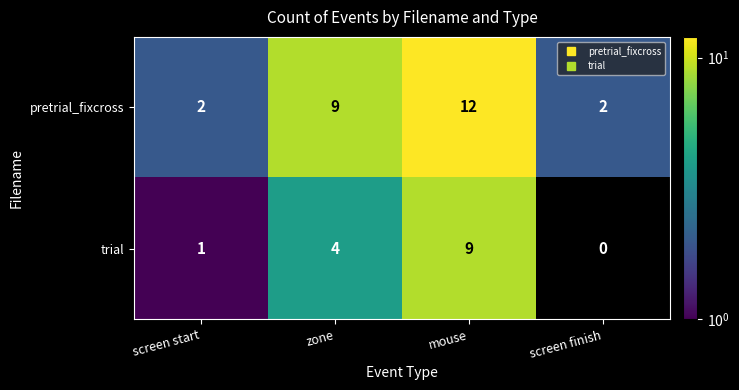

What is the spread (max minus min) of values at mouse?

3.0